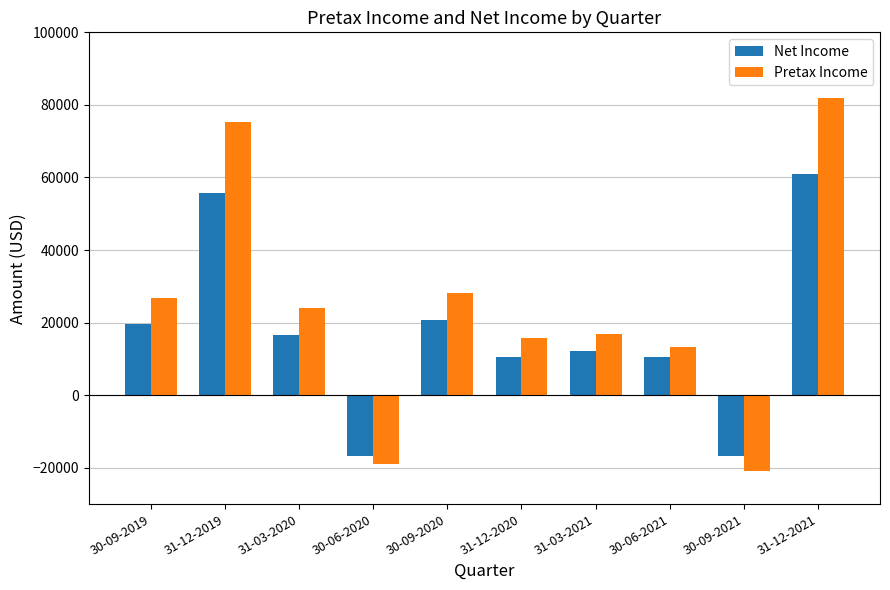

At which label does Pretax Income first exceed 24118?

30-09-2019